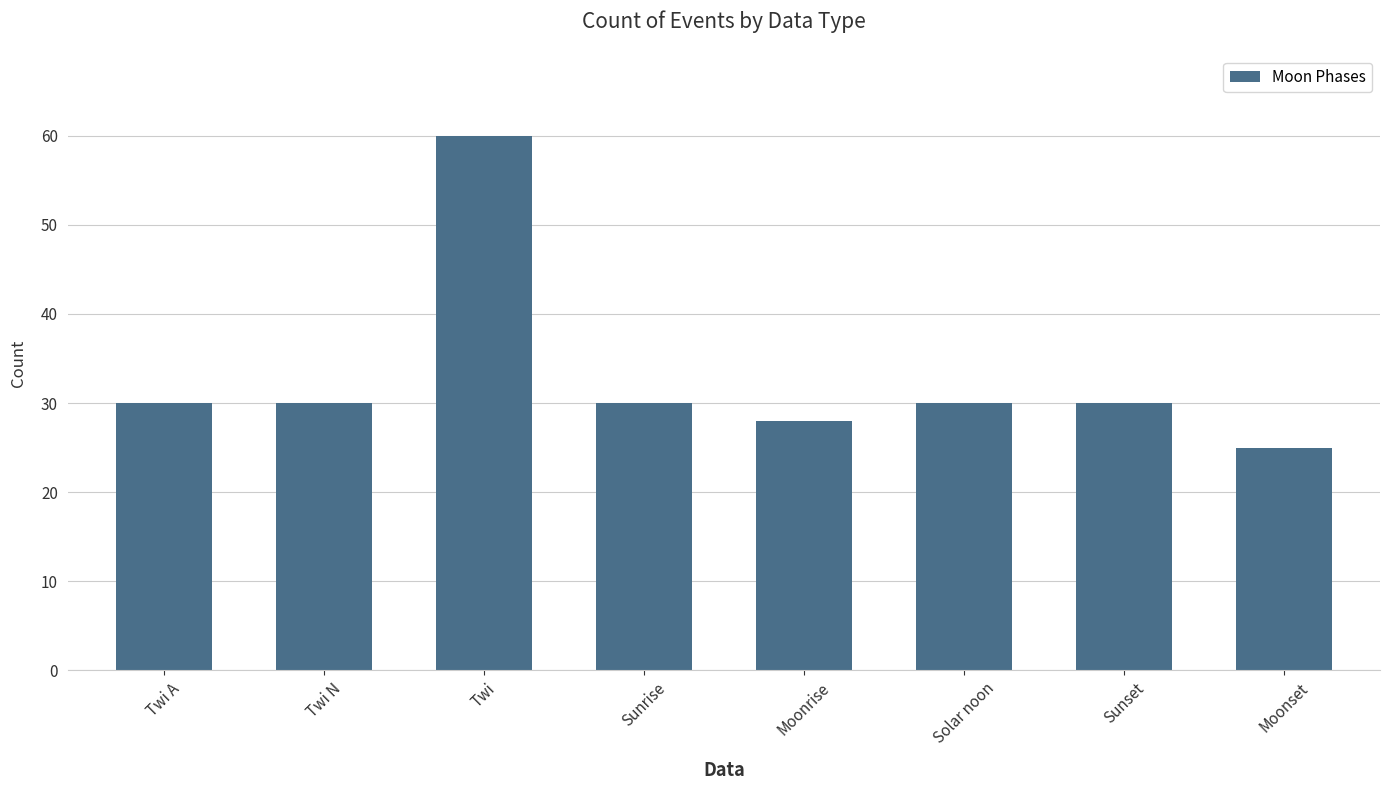

Are the bars horizontal?

No